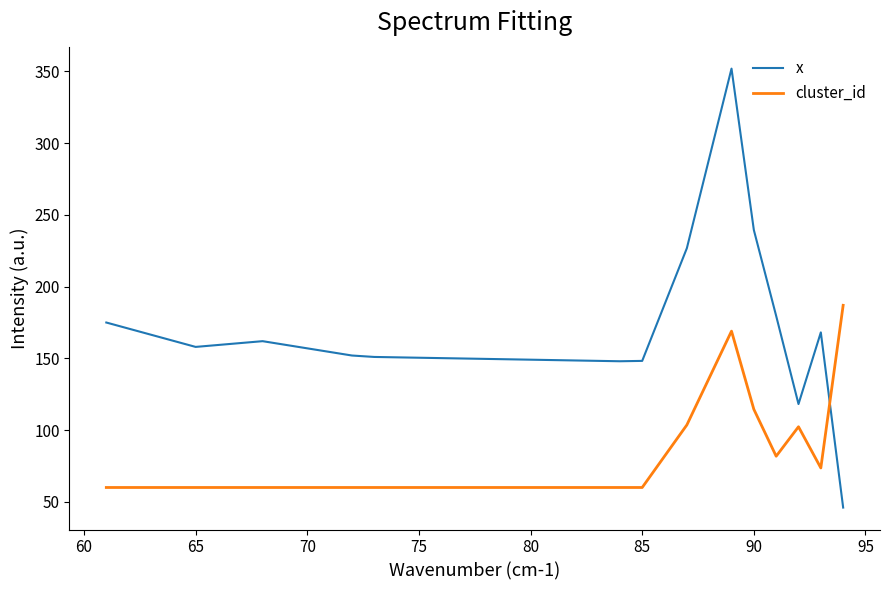

Which series has the largest total across all categories?

x